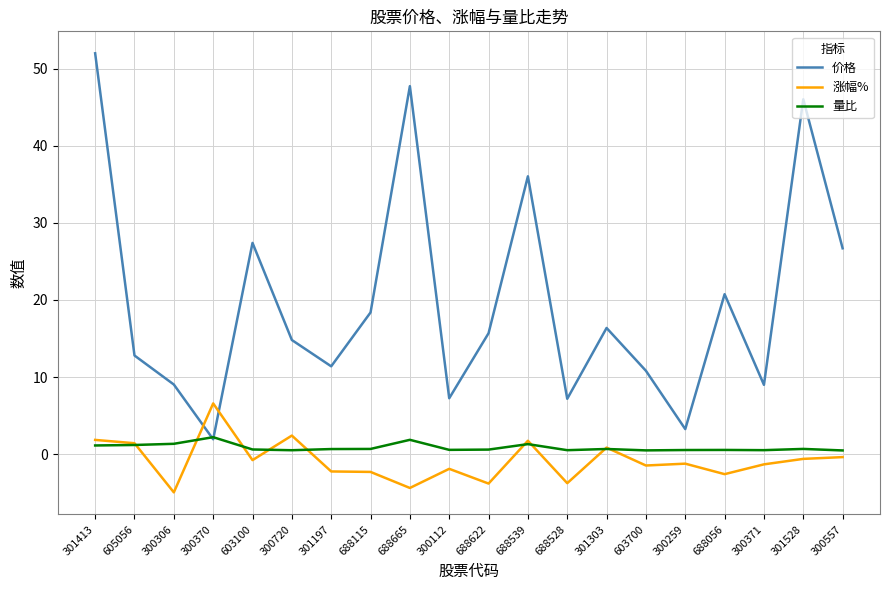

True or false: 价格 has a value of 23.8 at 688539.

False